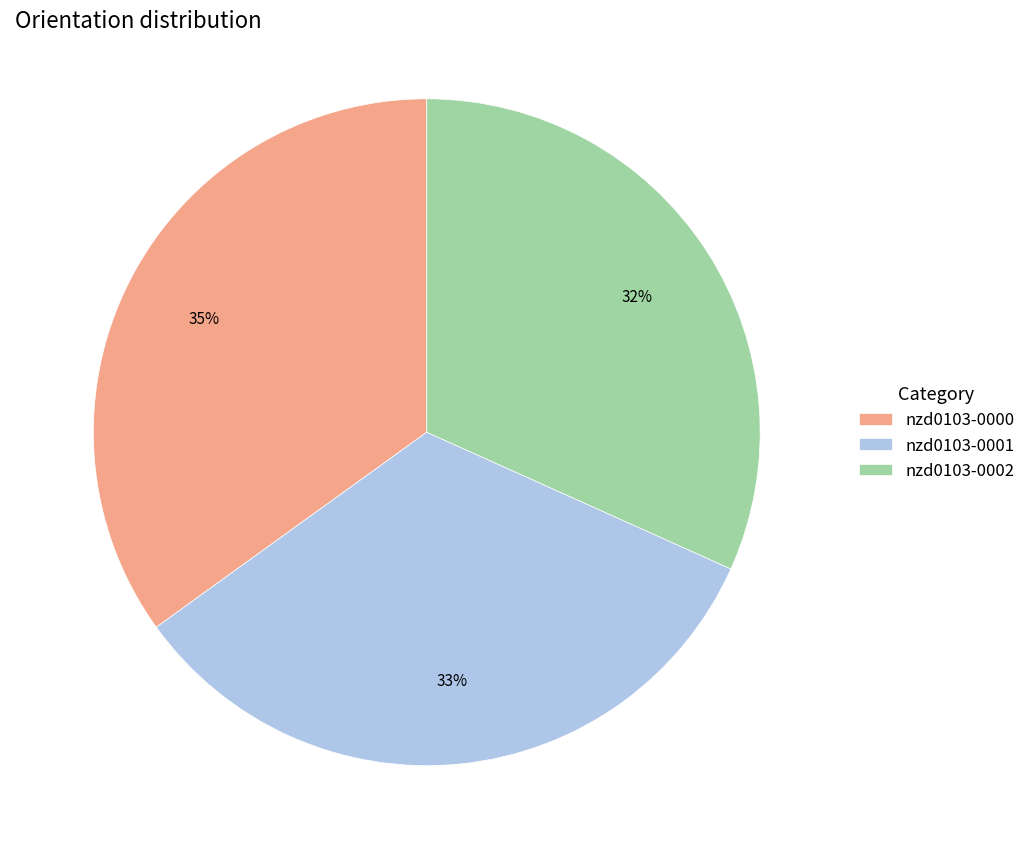

Between nzd0103-0000 and nzd0103-0001, which is larger?

nzd0103-0000